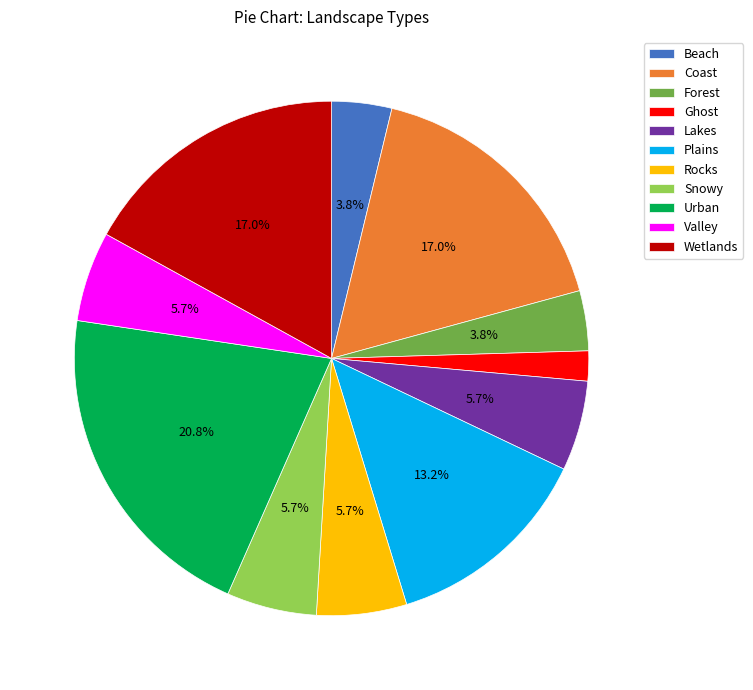

Which category has the biggest portion of the pie?

Urban